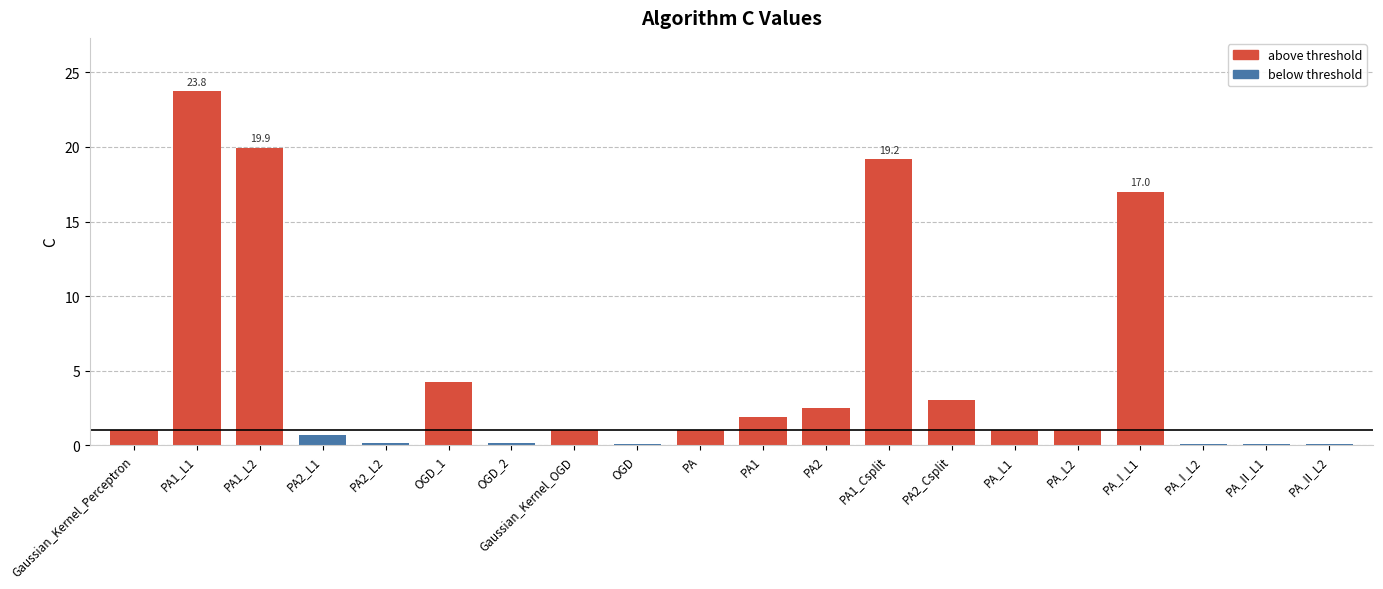

What is the change in value from PA2_L1 to PA1?

+1.2